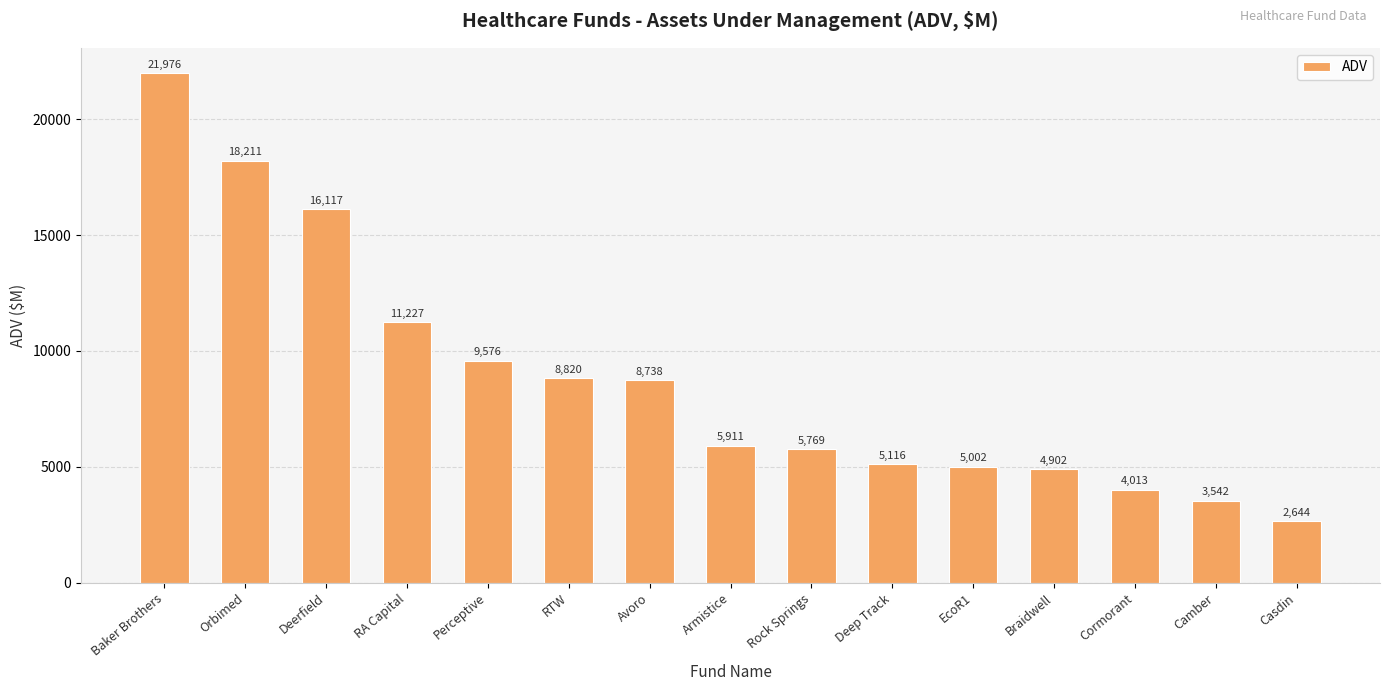

What position from the right is Casdin?

1